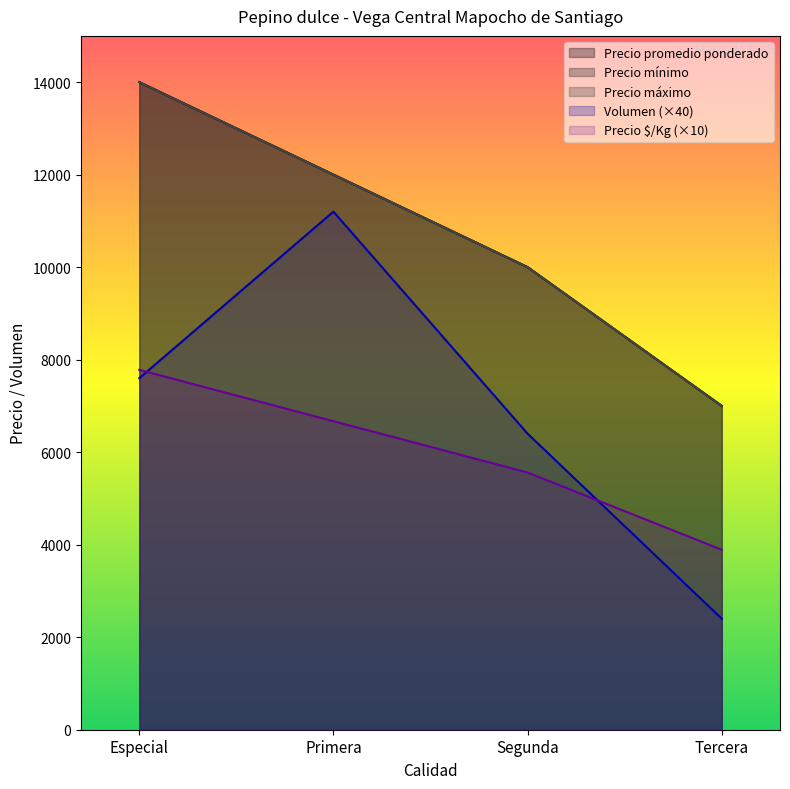

What is the value of the Precio minimo point at the 1st from the left?

14000